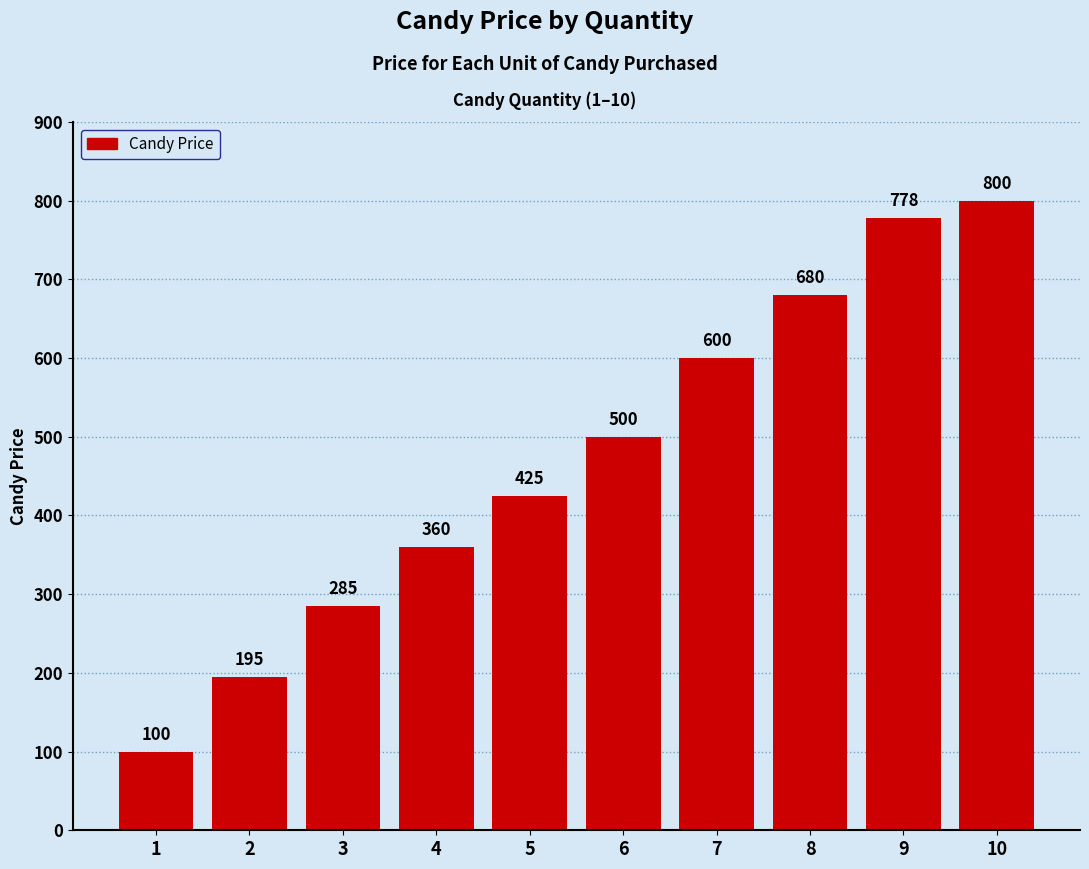

Is it true that the value at 8 is 1173?

False